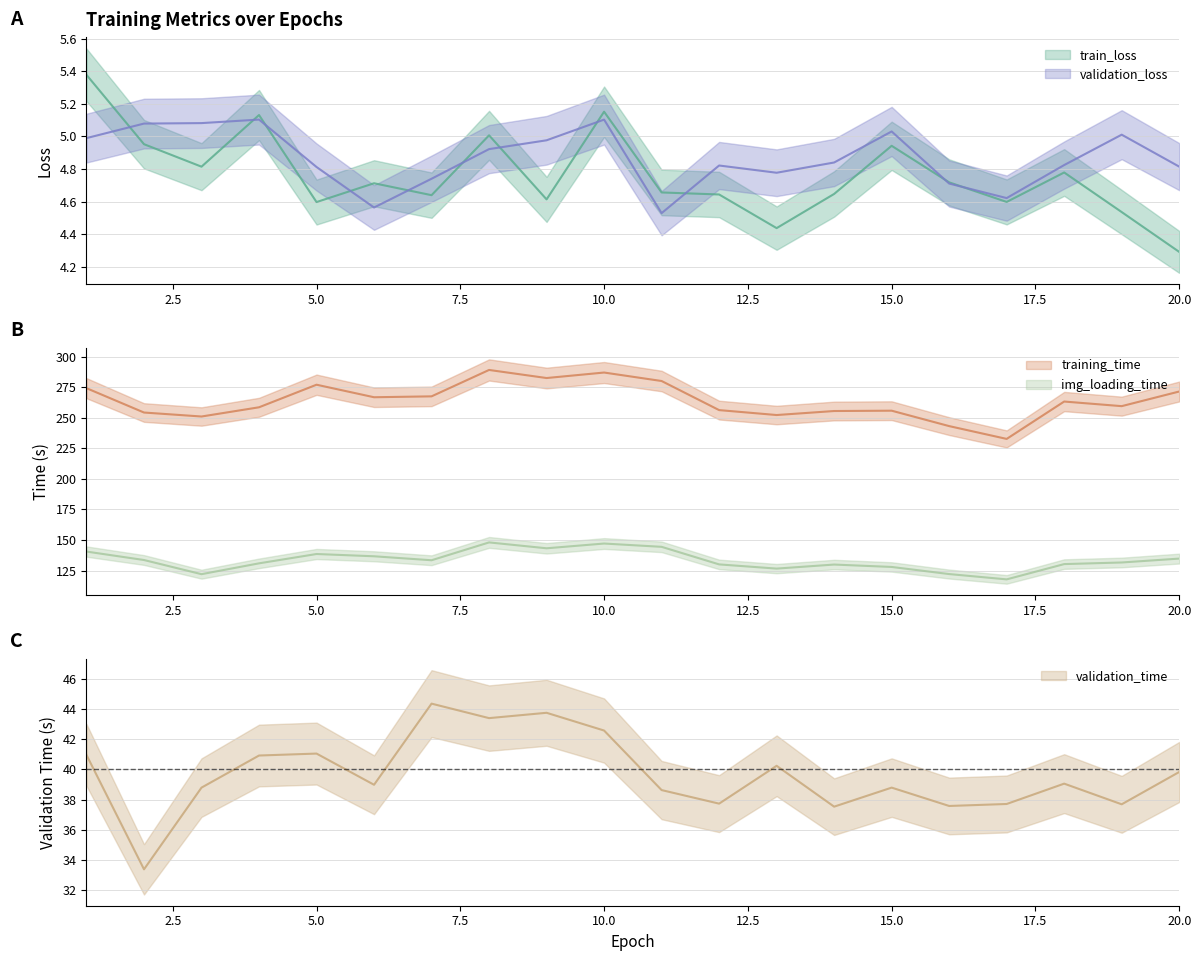

Count the number of categories in the chart.

20